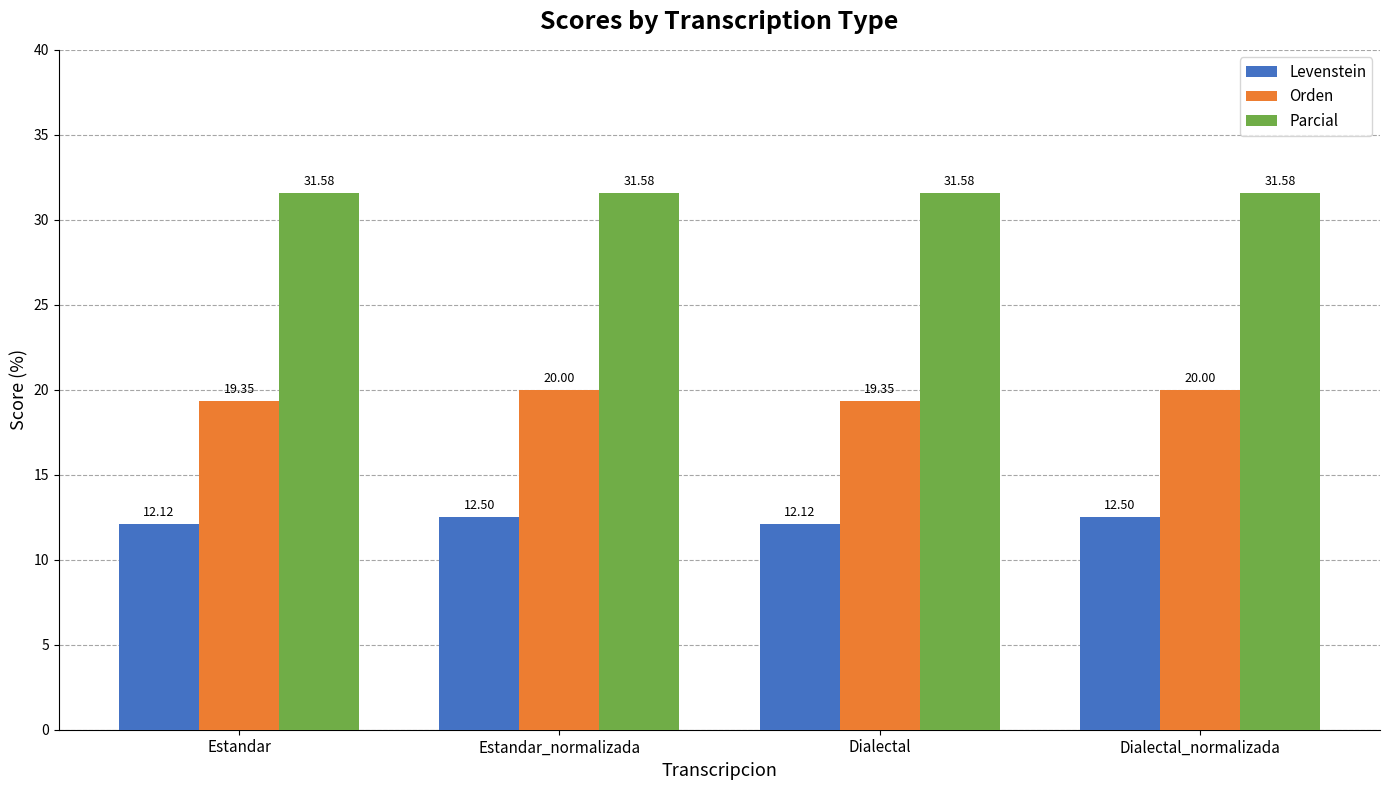

How many distinct data groups are displayed?

3